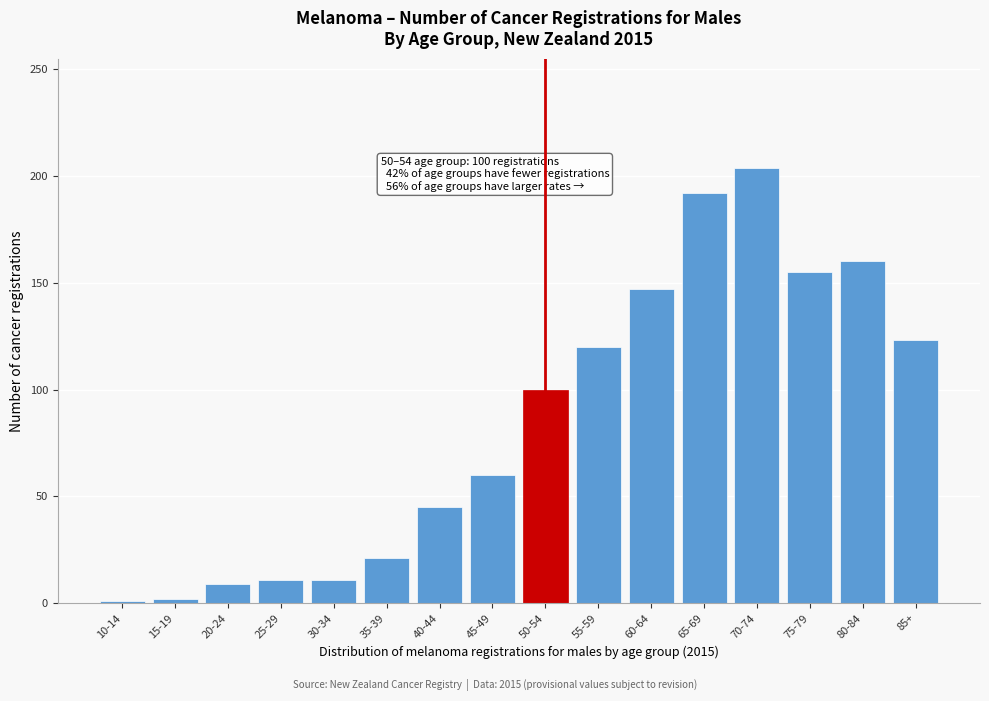

True or false: the data shows 86 at 45-49.

False